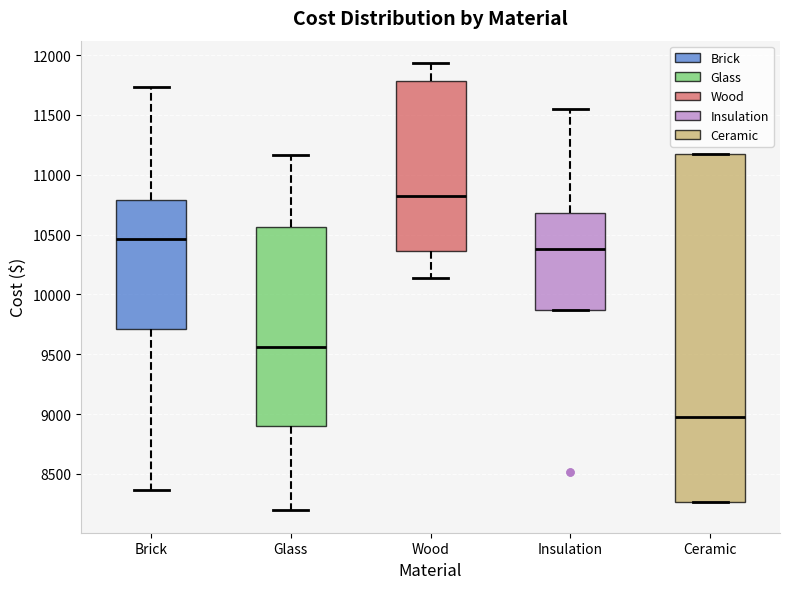

Reading left to right, read every box against the y-axis: the position of its median line, the range the box covers, and the ends of its whiskers. The values are not printed on the chart, so give them approximately, as read against the axis.

Brick: median 10450, box 9700 to 10800, whiskers 8350 to 11750
Glass: median 9550, box 8900 to 10550, whiskers 8200 to 11150
Wood: median 10800, box 10350 to 11800, whiskers 10150 to 11950
Insulation: median 10400, box 9850 to 10700, whiskers 9850 to 11550
Ceramic: median 8950, box 8250 to 11150, whiskers 8250 to 11150